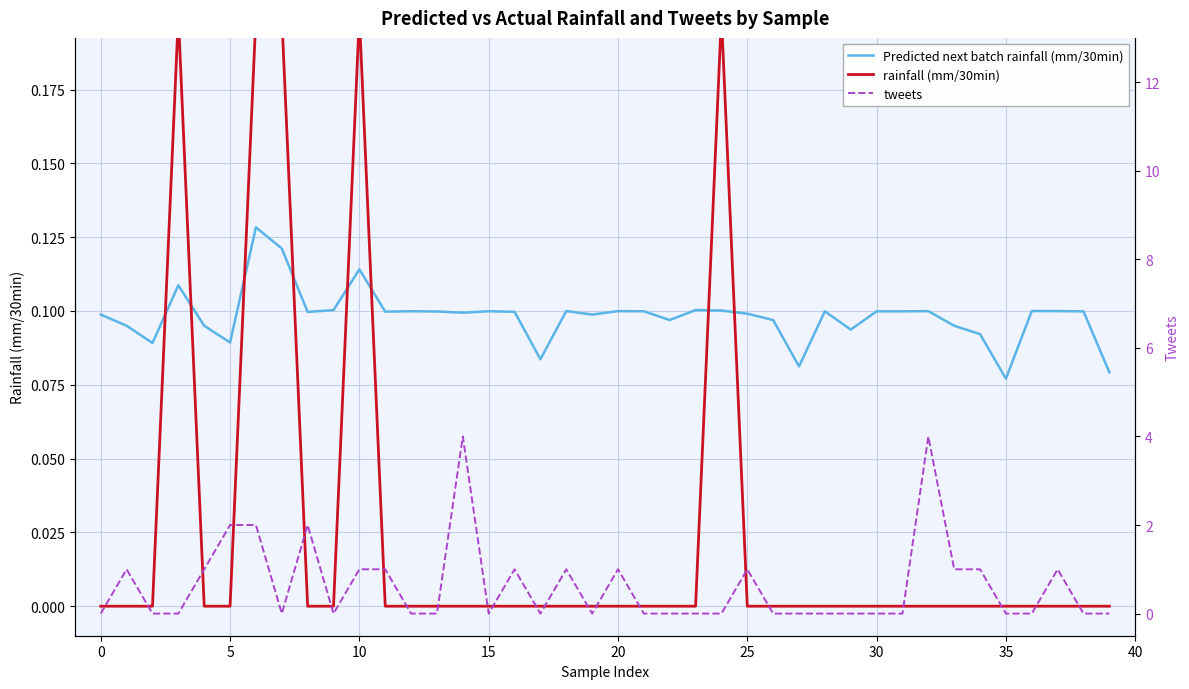

What is the greatest value displayed?

4.0